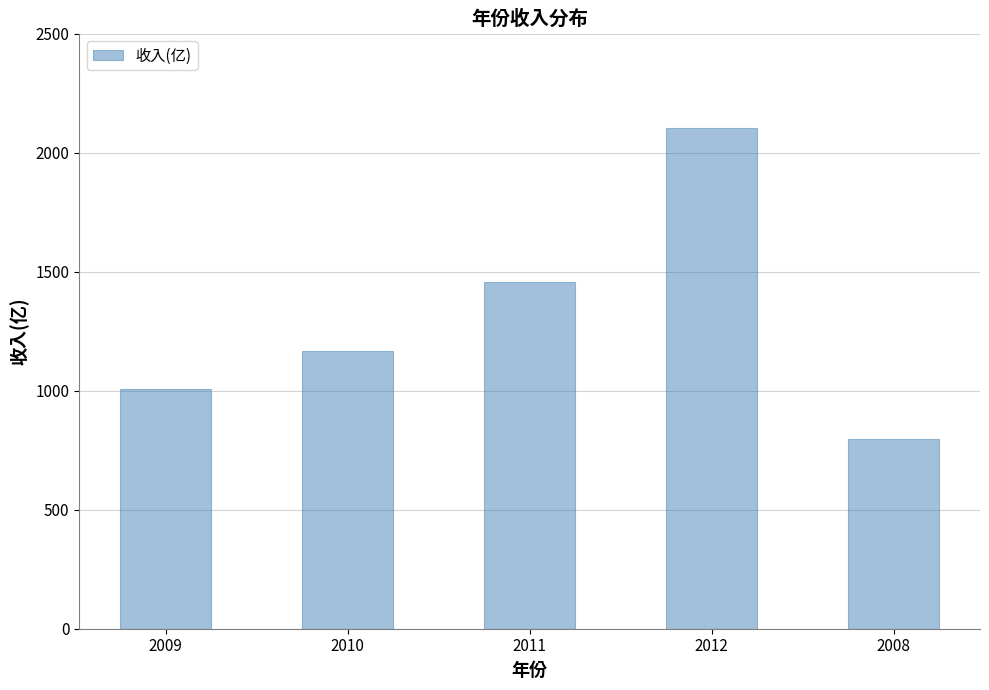

The chart shows a value of 482 at 2011. True or false?

False